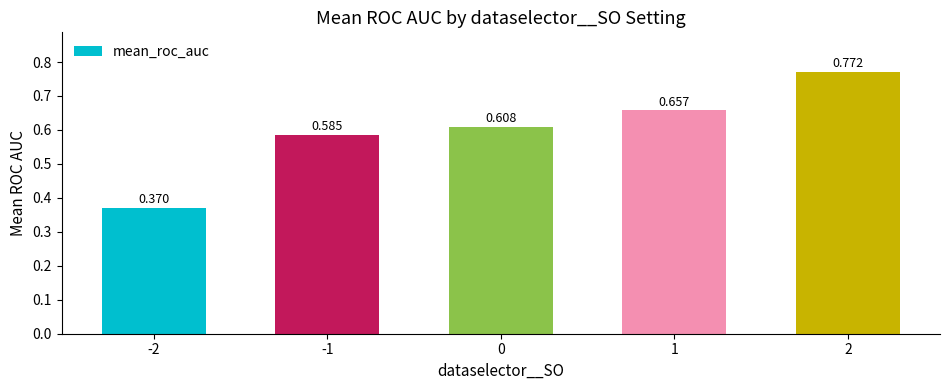

Does the chart contain stacked bars?

No